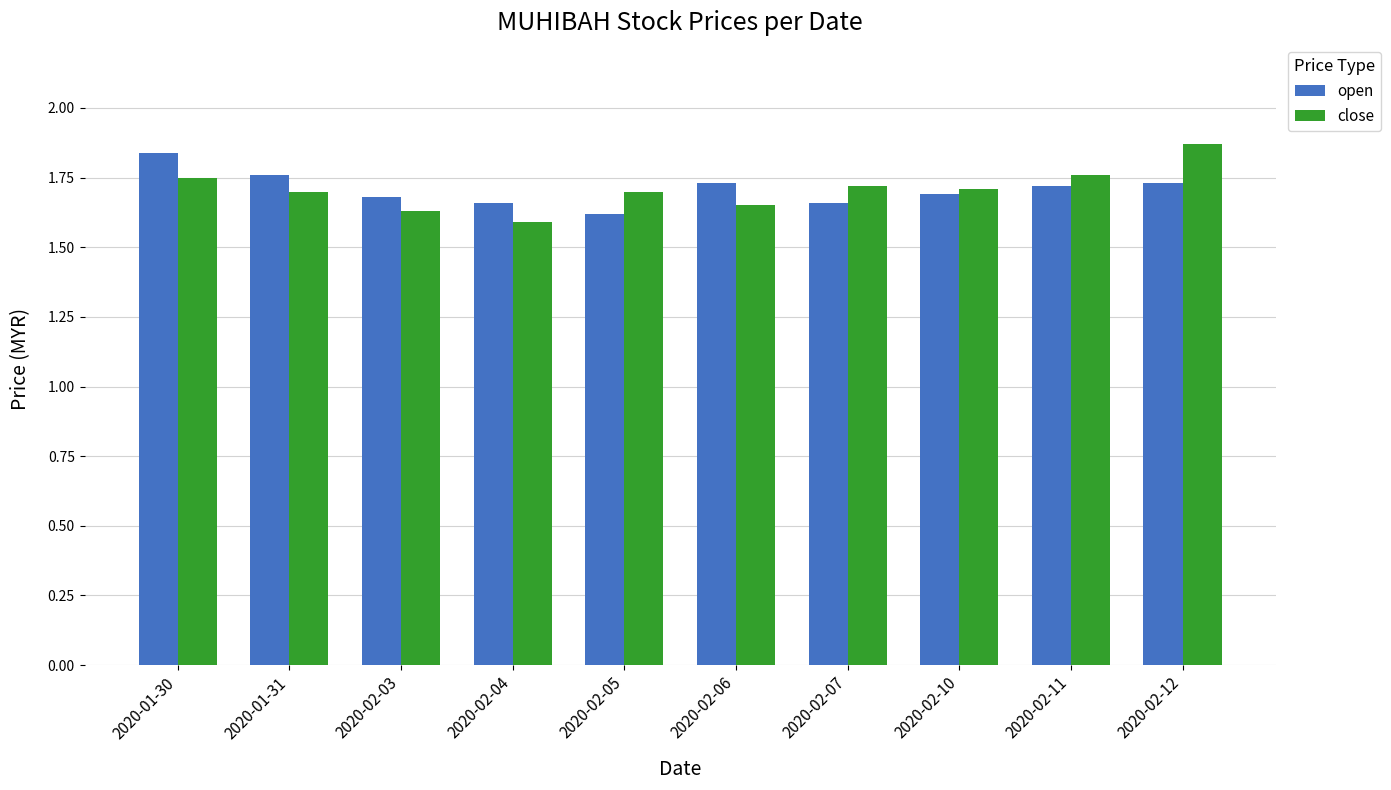

Which series changed the most between 2020-01-30 and 2020-02-04?

open